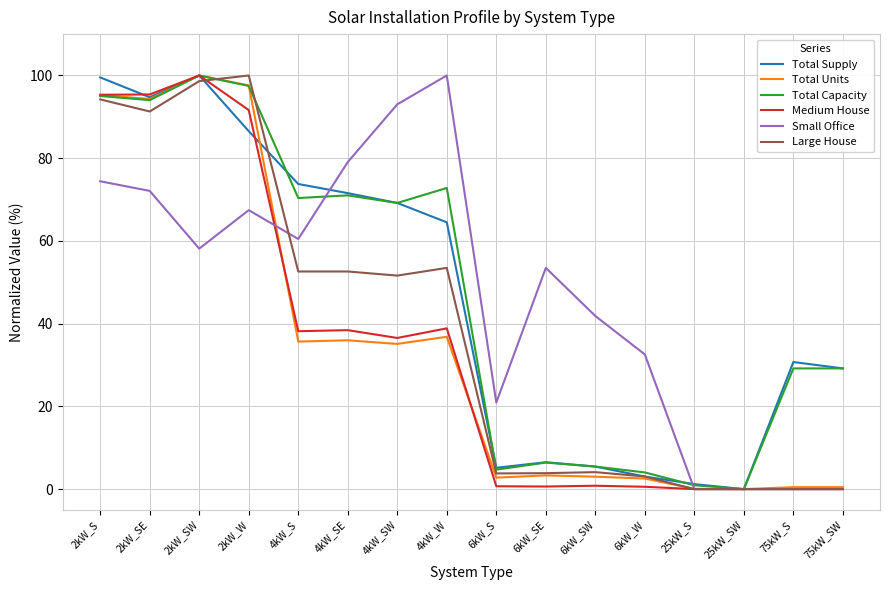

The Total Capacity series shows 30.6 at 4kW_SE. True or false?

False